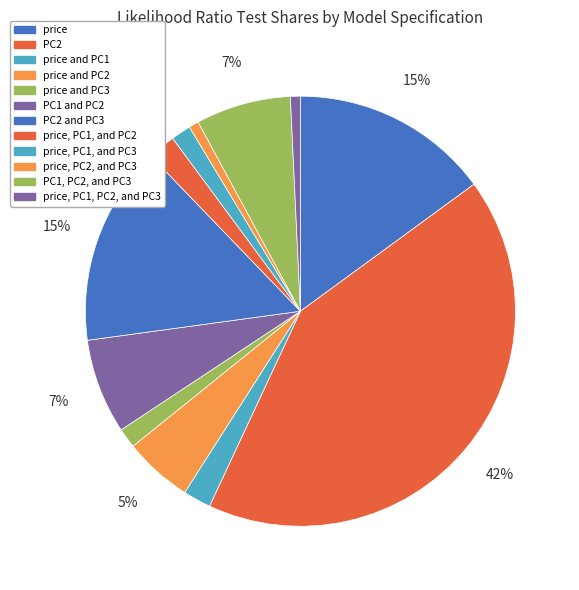

How many slices are in this pie chart?

12